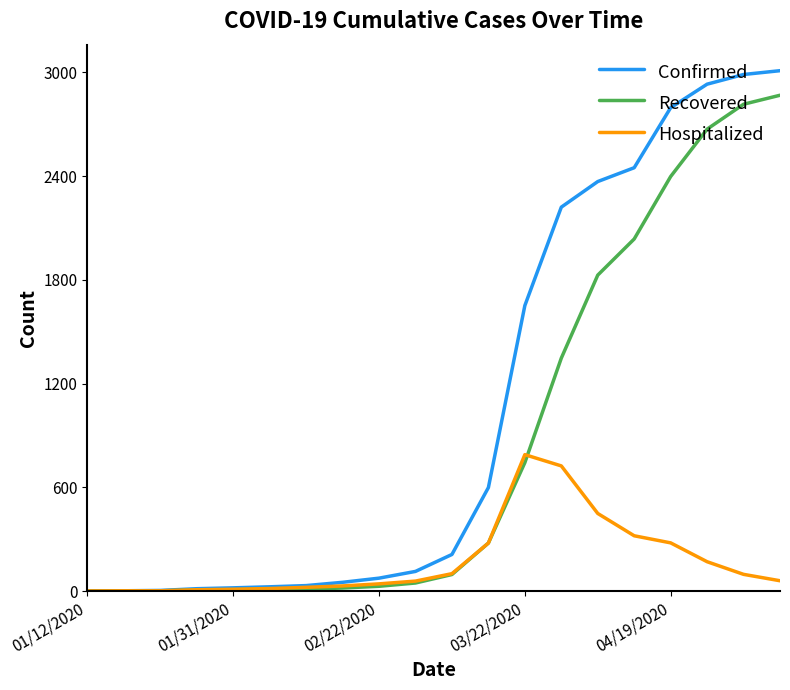

What is the highest value of the Hospitalized series?

789